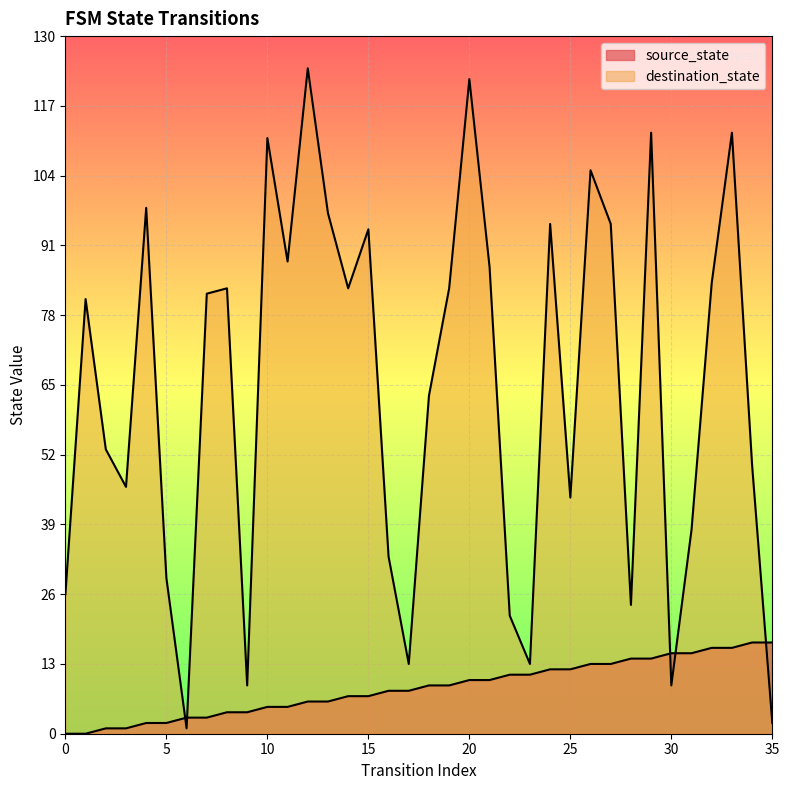

How many lines are shown in the chart?

2